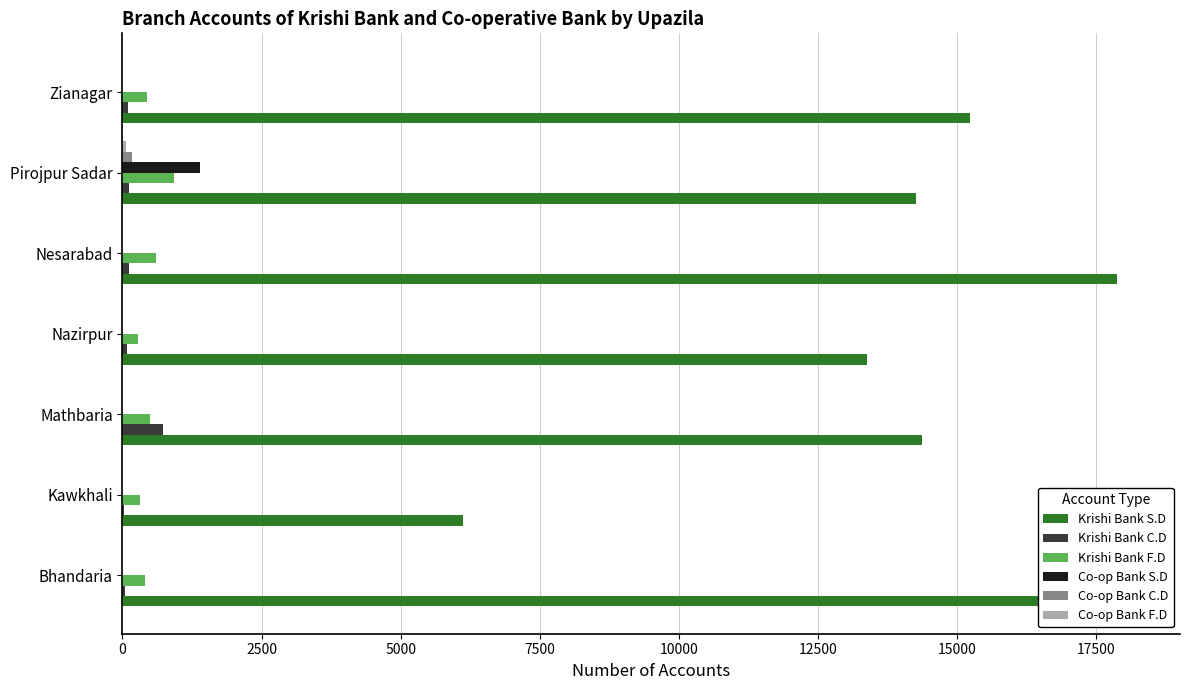

What is the greatest value displayed?

18102